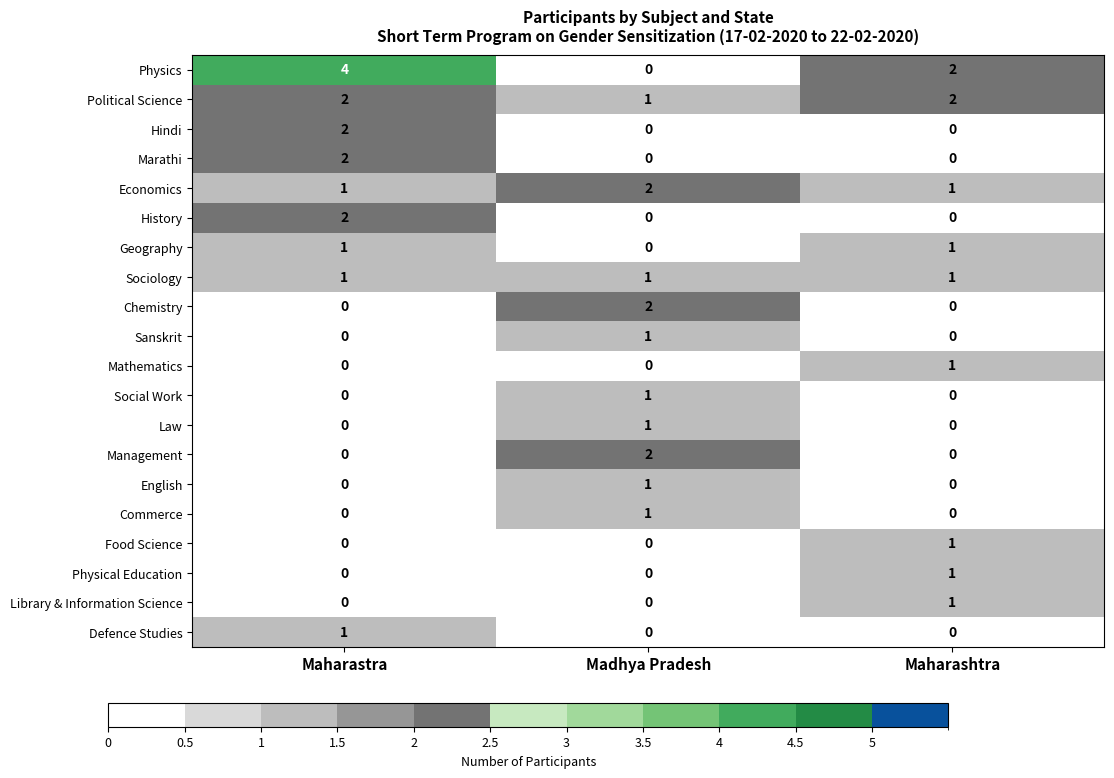

Which series has the largest total across all categories?

Physics